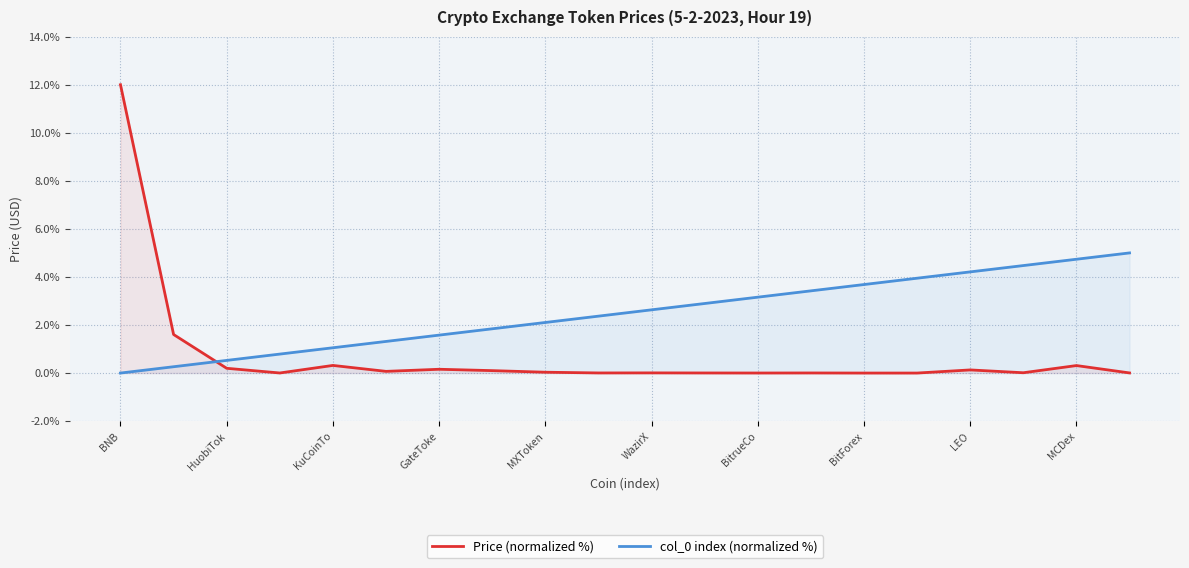

True or false: col_0 index (normalized %) and Price (normalized %) cross at least once.

True